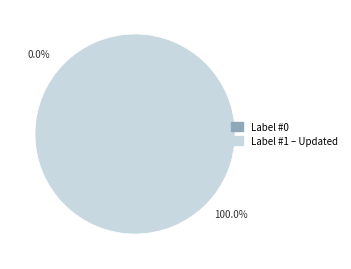

What portion of the pie excludes Label #0?

100.0%